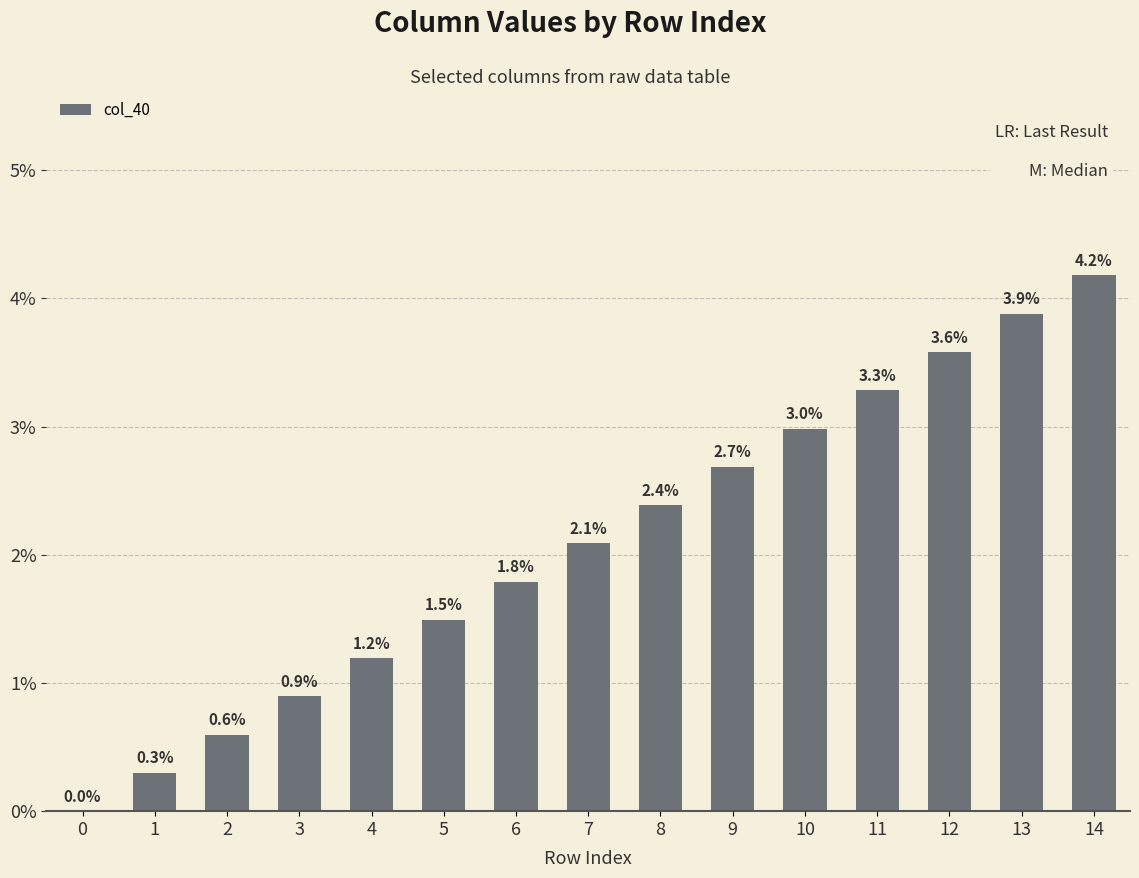

Read the value at 6.

1.8